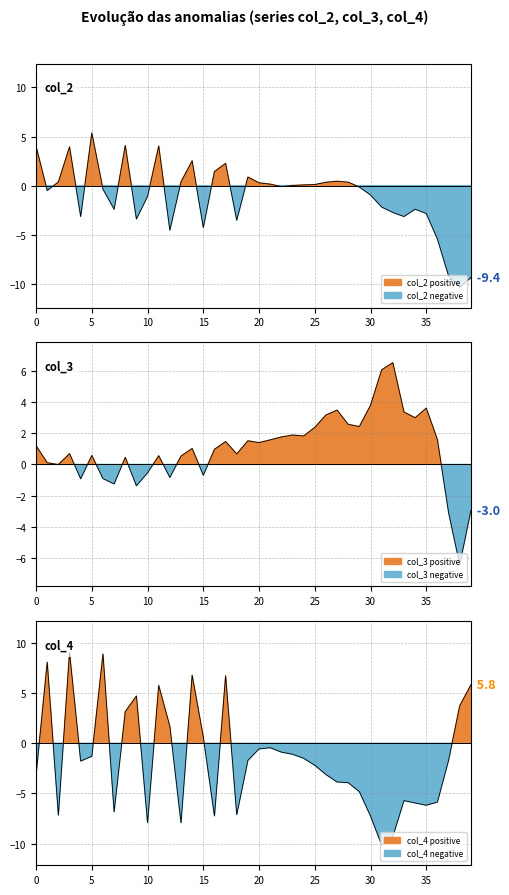

The col_4 line series shows -1.1 at 23. True or false?

True